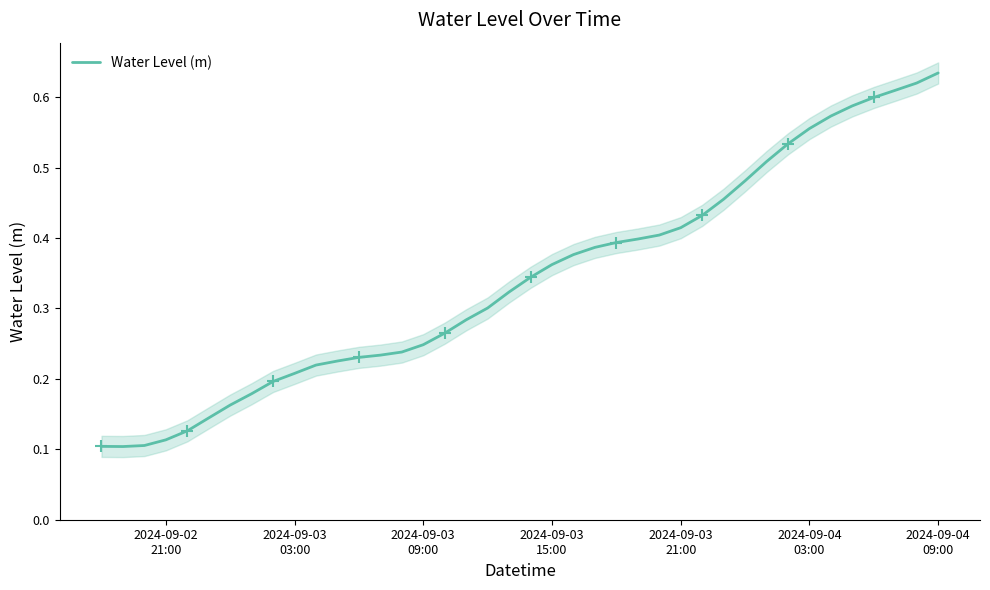

What is the average value?

0.3